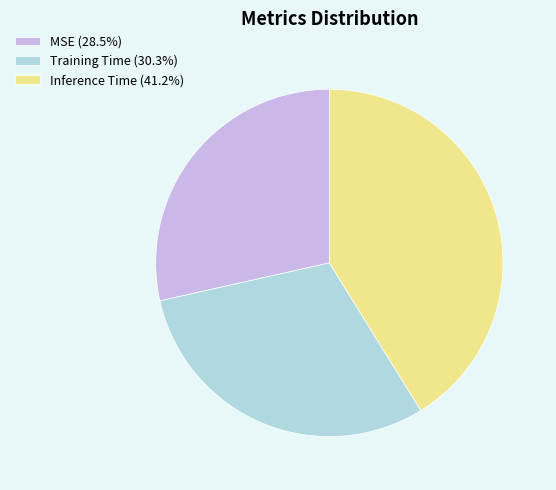

Is there a majority slice in this chart?

No